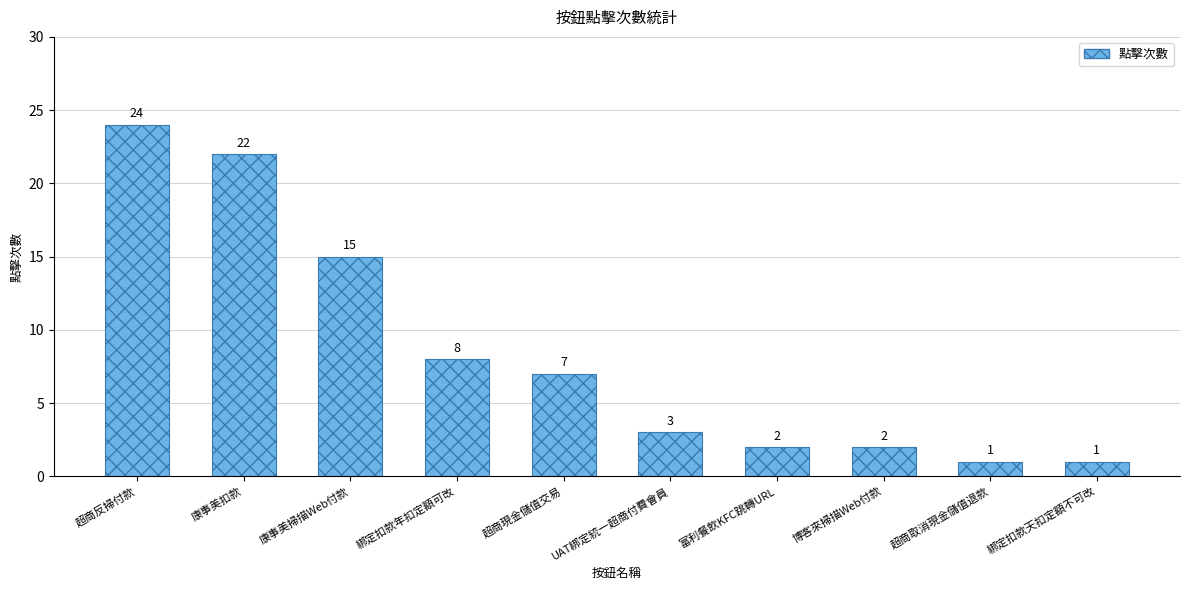

Reading left to right, extract all data points from this chart.

24	22	15	8	7	3	2	2	1	1